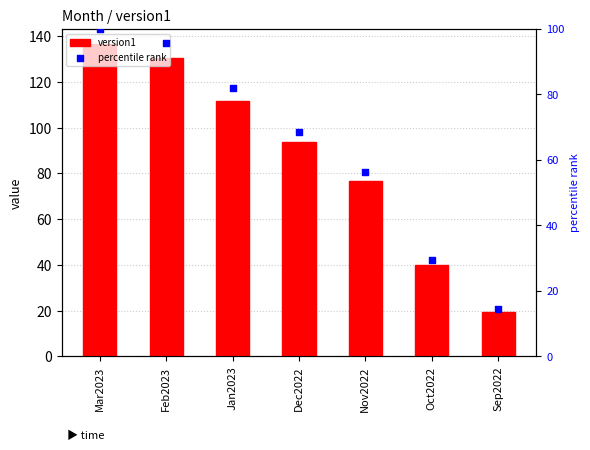

At which category is the sum across all series the highest?

Mar2023